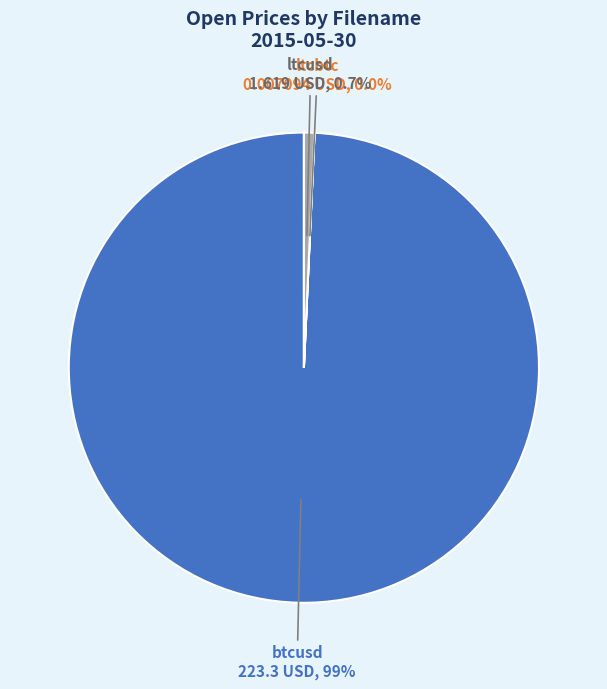

Is there a majority slice in this chart?

Yes